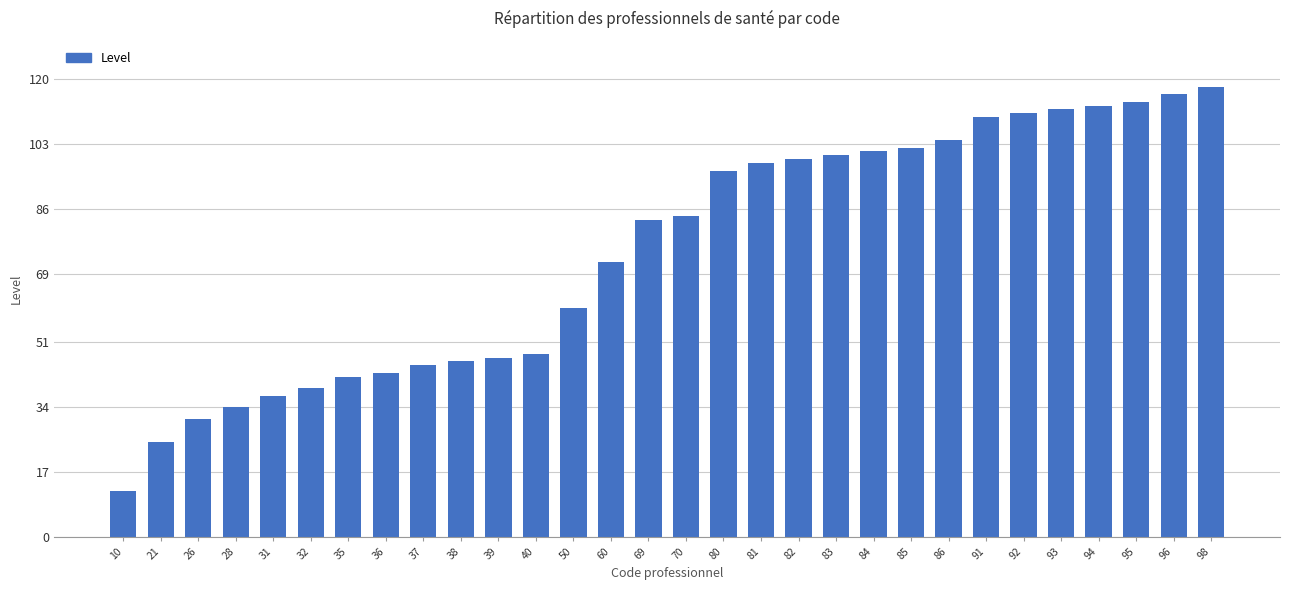

The chart shows a value of 116 at 96. True or false?

True